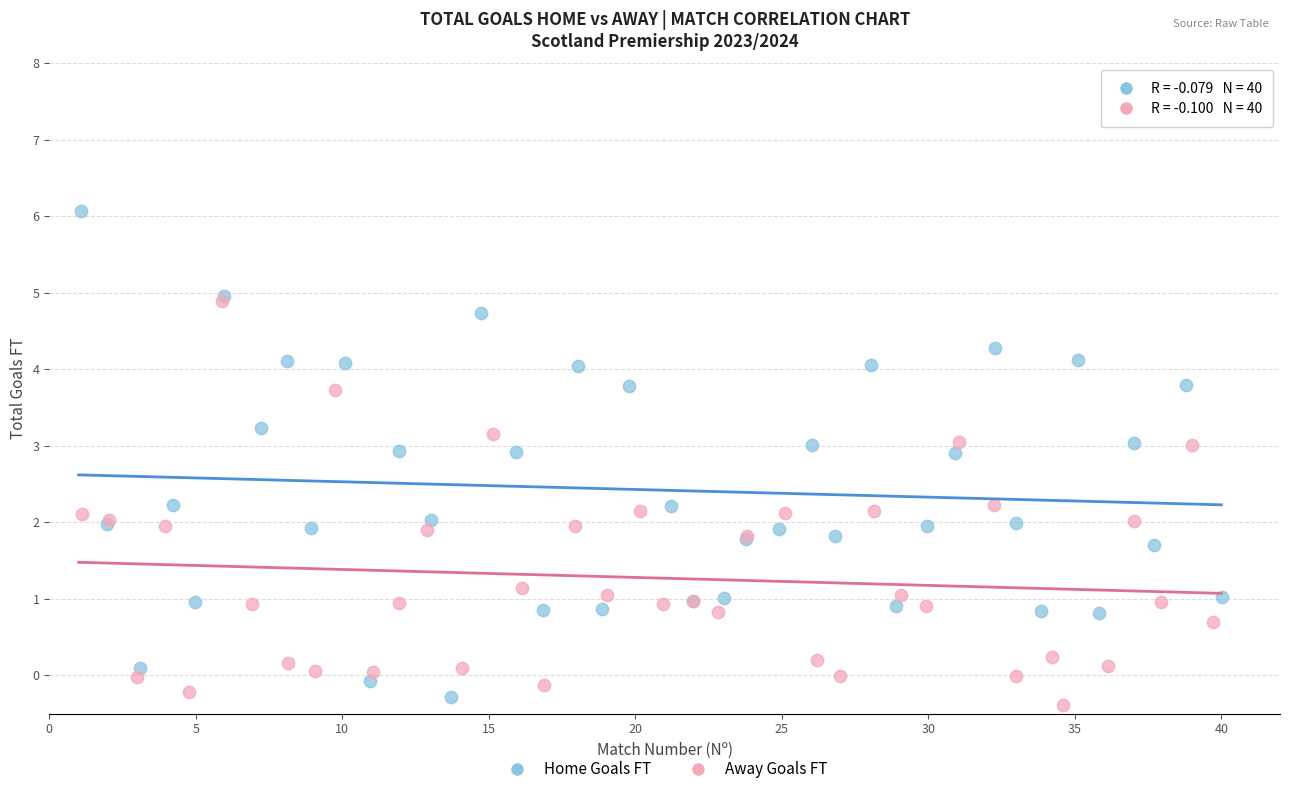

Which series reaches the maximum Y coordinate?

Home Goals FT